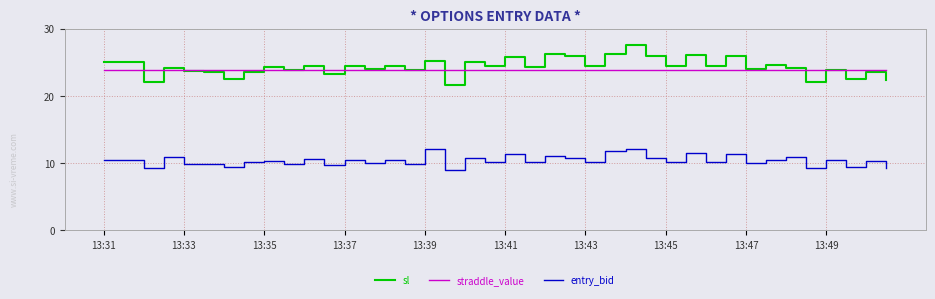

True or false: entry_bid and sl cross at least once.

False